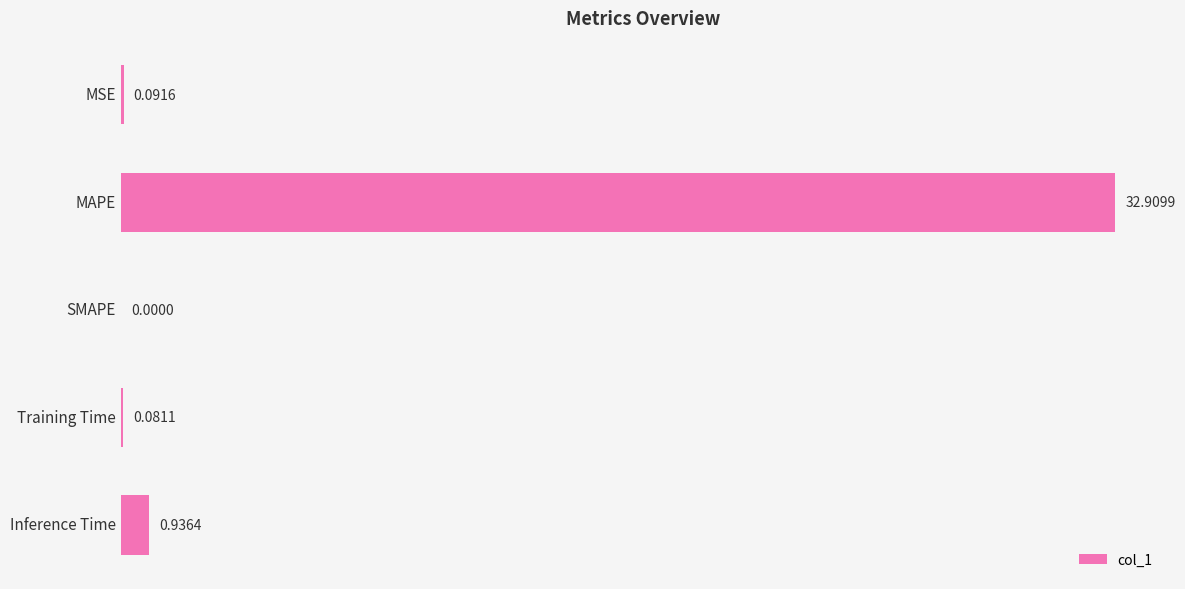

What is the average value?

6.8